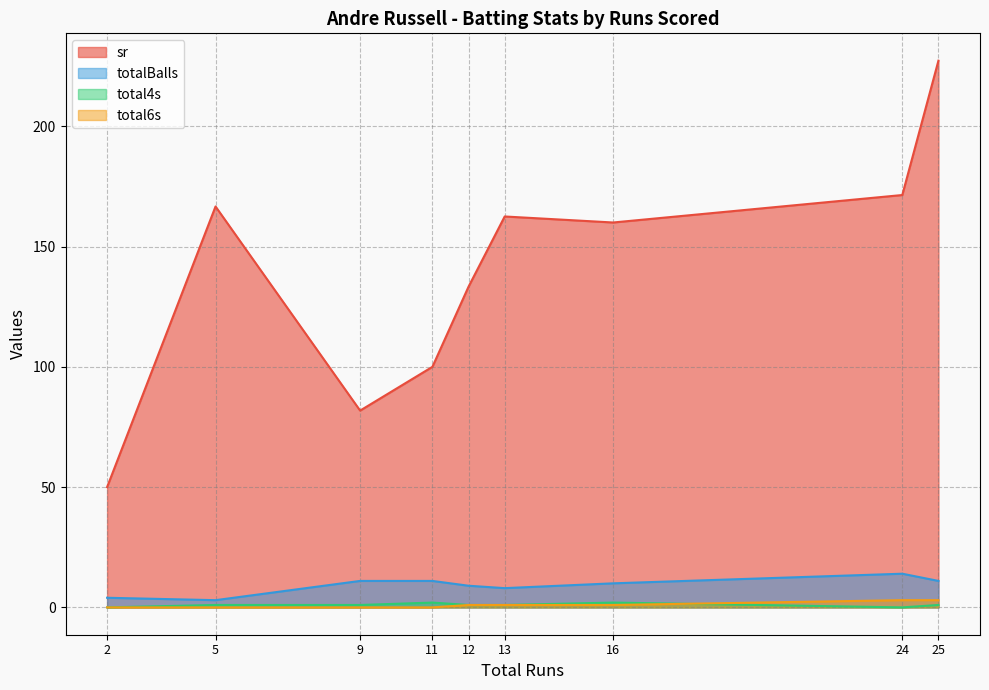

Reading left to right, transcribe all the data shown in this chart.

sr: 12=133.3	5=166.7	9=81.8	16=160.0	25=227.3	13=162.5	2=50.0	11=100.0	24=171.4
totalBalls: 12=9.0	5=3.0	9=11.0	16=10.0	25=11.0	13=8.0	2=4.0	11=11.0	24=14.0
total4s: 12=1.0	5=1.0	9=1.0	16=2.0	25=1.0	13=1.0	2=0.0	11=2.0	24=0.0
total6s: 12=1.0	5=0.0	9=0.0	16=1.0	25=3.0	13=1.0	2=0.0	11=0.0	24=3.0